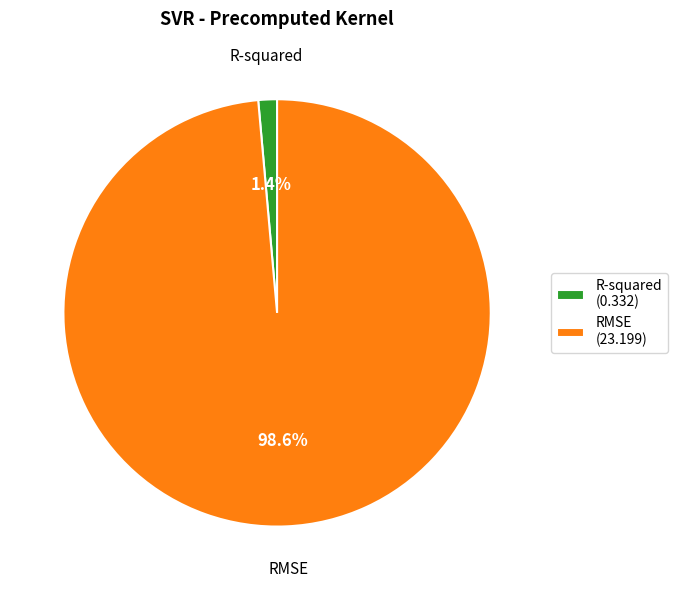

How many slices are in this pie chart?

2